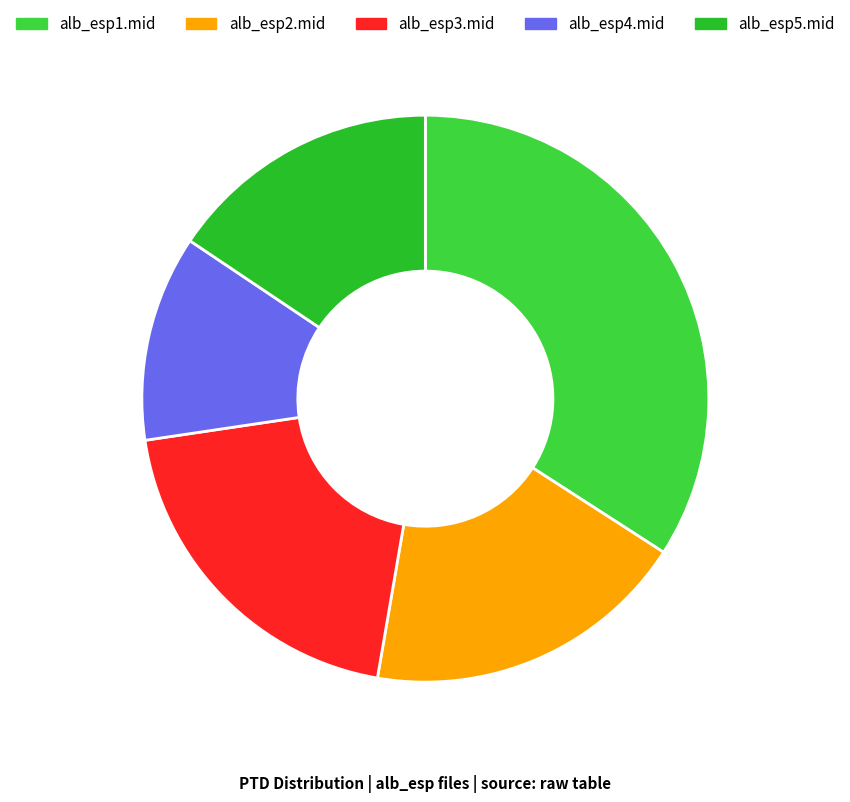

To the nearest percent, what is the difference between the alb_esp3.mid and alb_esp1.mid slice percentages?

14%